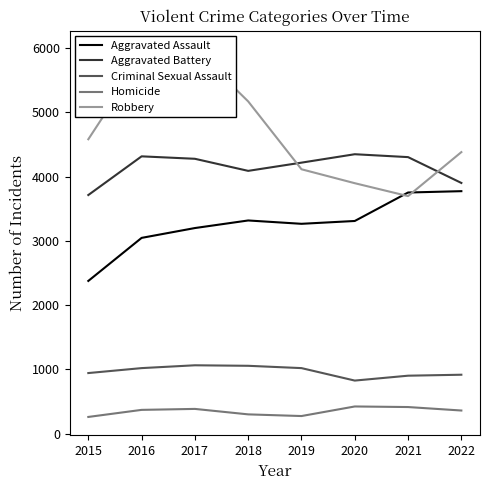

How many data points in Criminal Sexual Assault are less than 1021?

4